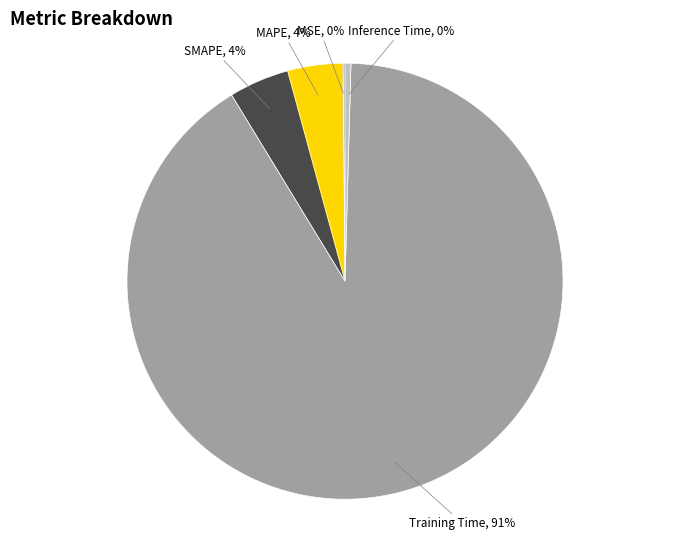

Which slice is the largest?

Training Time